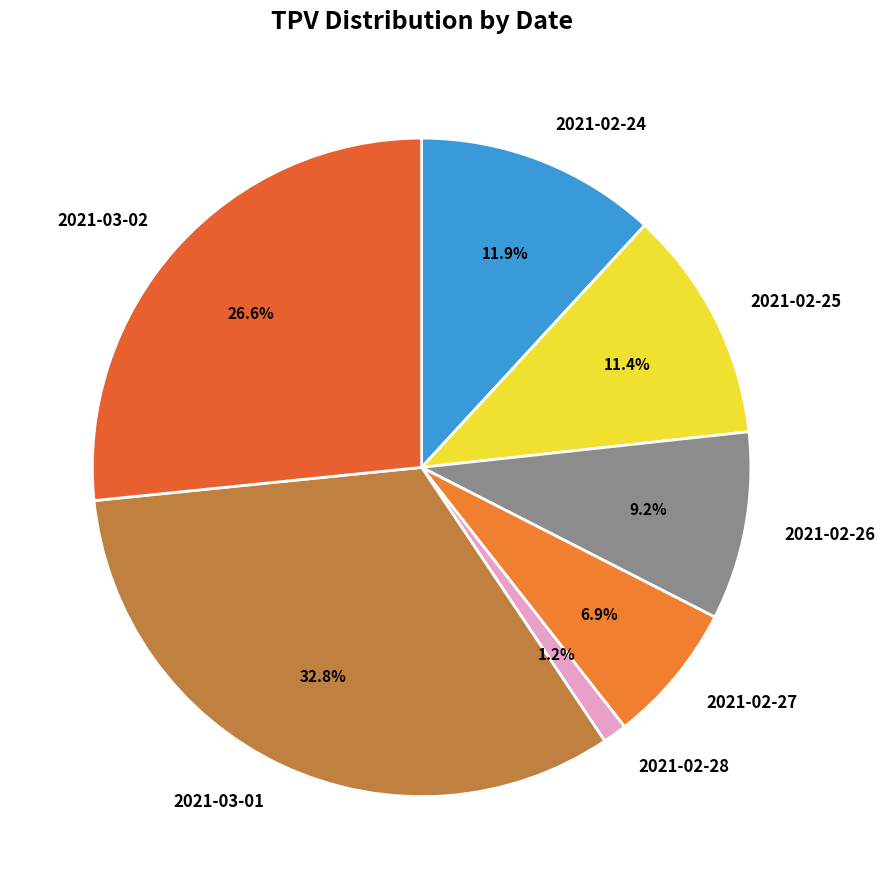

Is the sum of 2021-02-25 and 2021-03-01 greater than half?

No